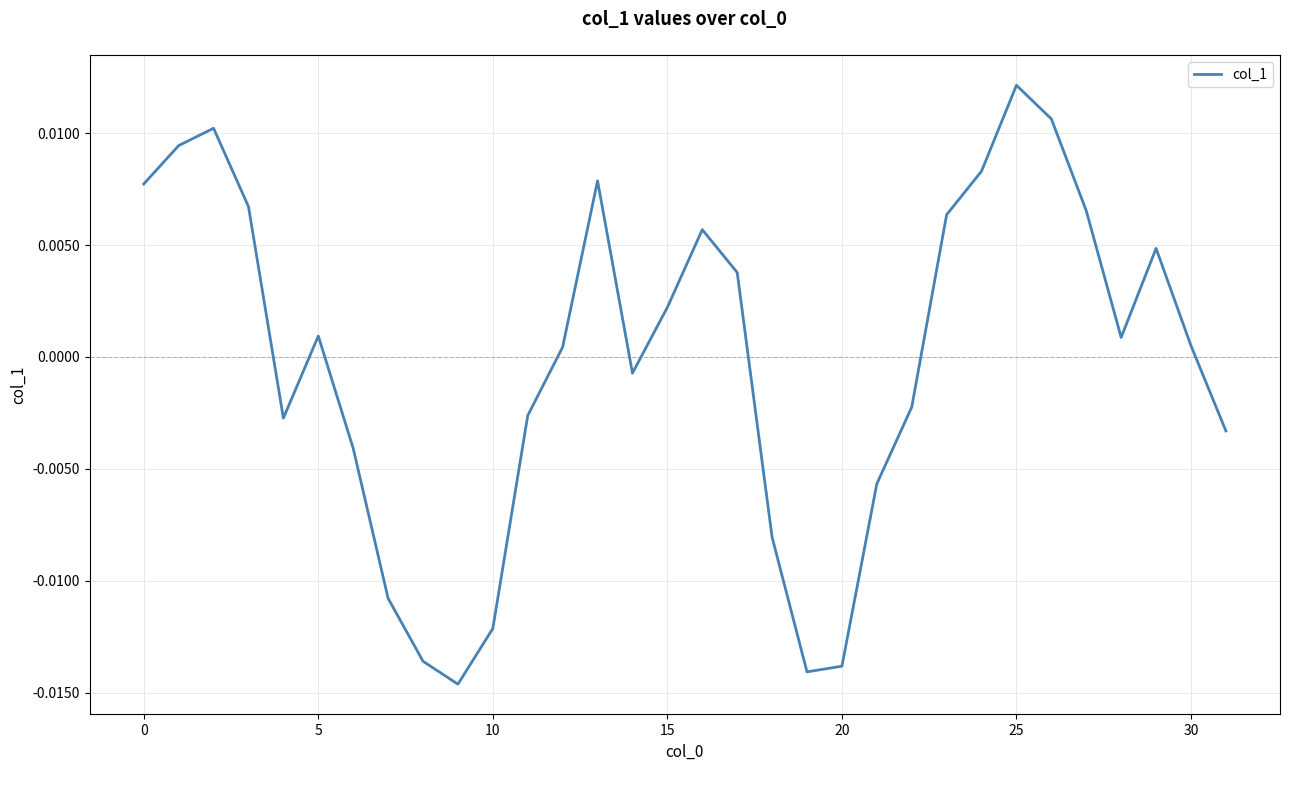

Does the chart have visible grid lines?

Yes